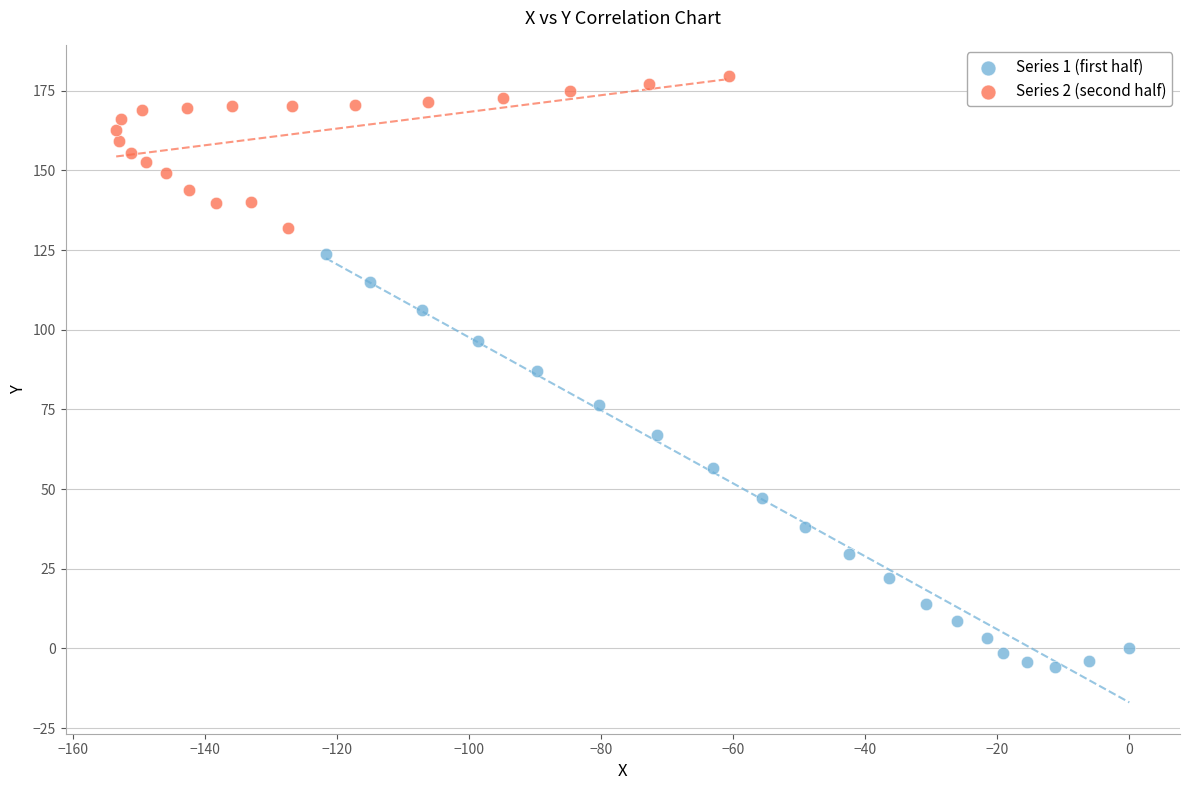

Which series reaches the minimum Y coordinate?

Series 1 (first half)